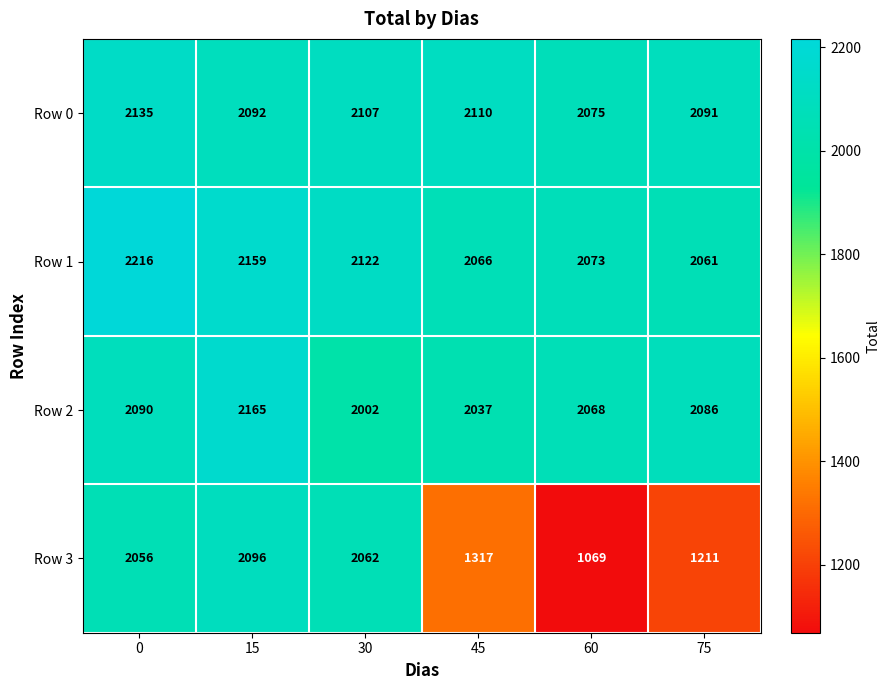

The value of Row 2 at 60 is 2068. True or false?

True